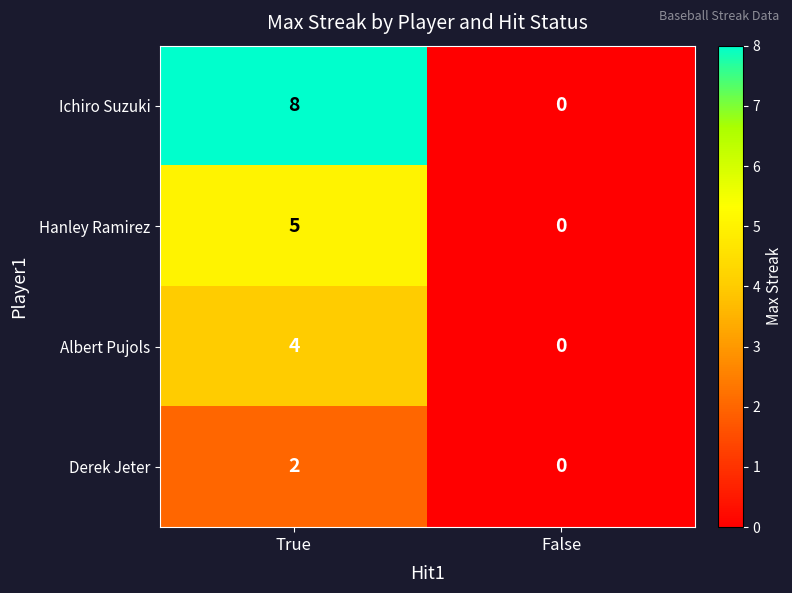

What is the difference between the Hanley Ramirez values at True and False?

5